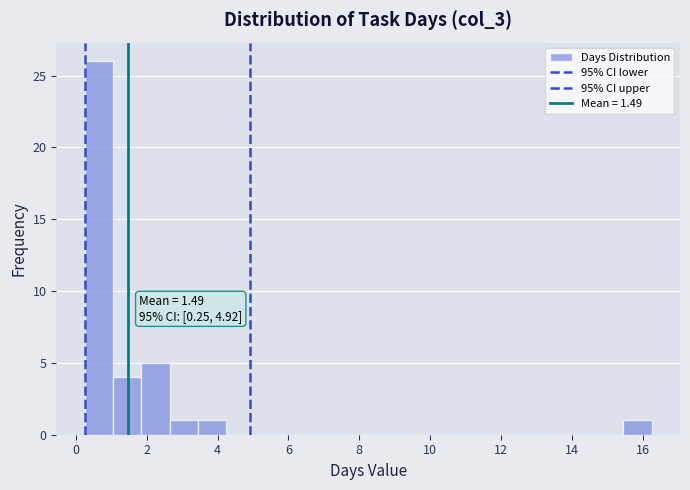

Which range on the x-axis has the tallest bar?

0.25 to 1.05